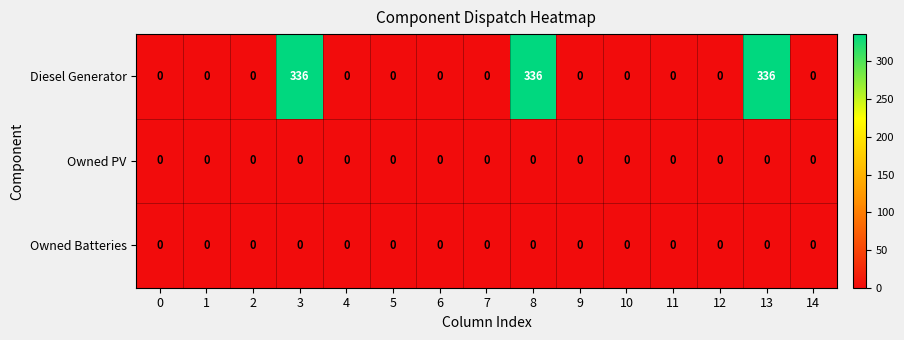

At how many categories does at least one series exceed 131?

3